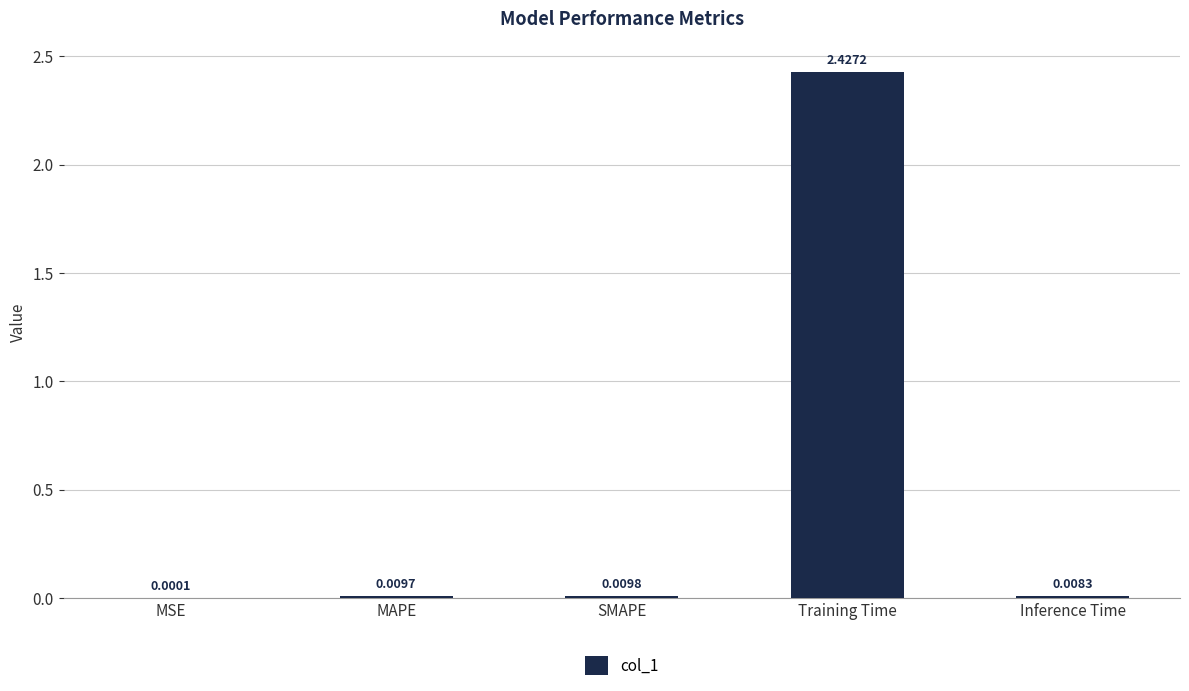

Which label corresponds to the largest value in the chart?

Training Time